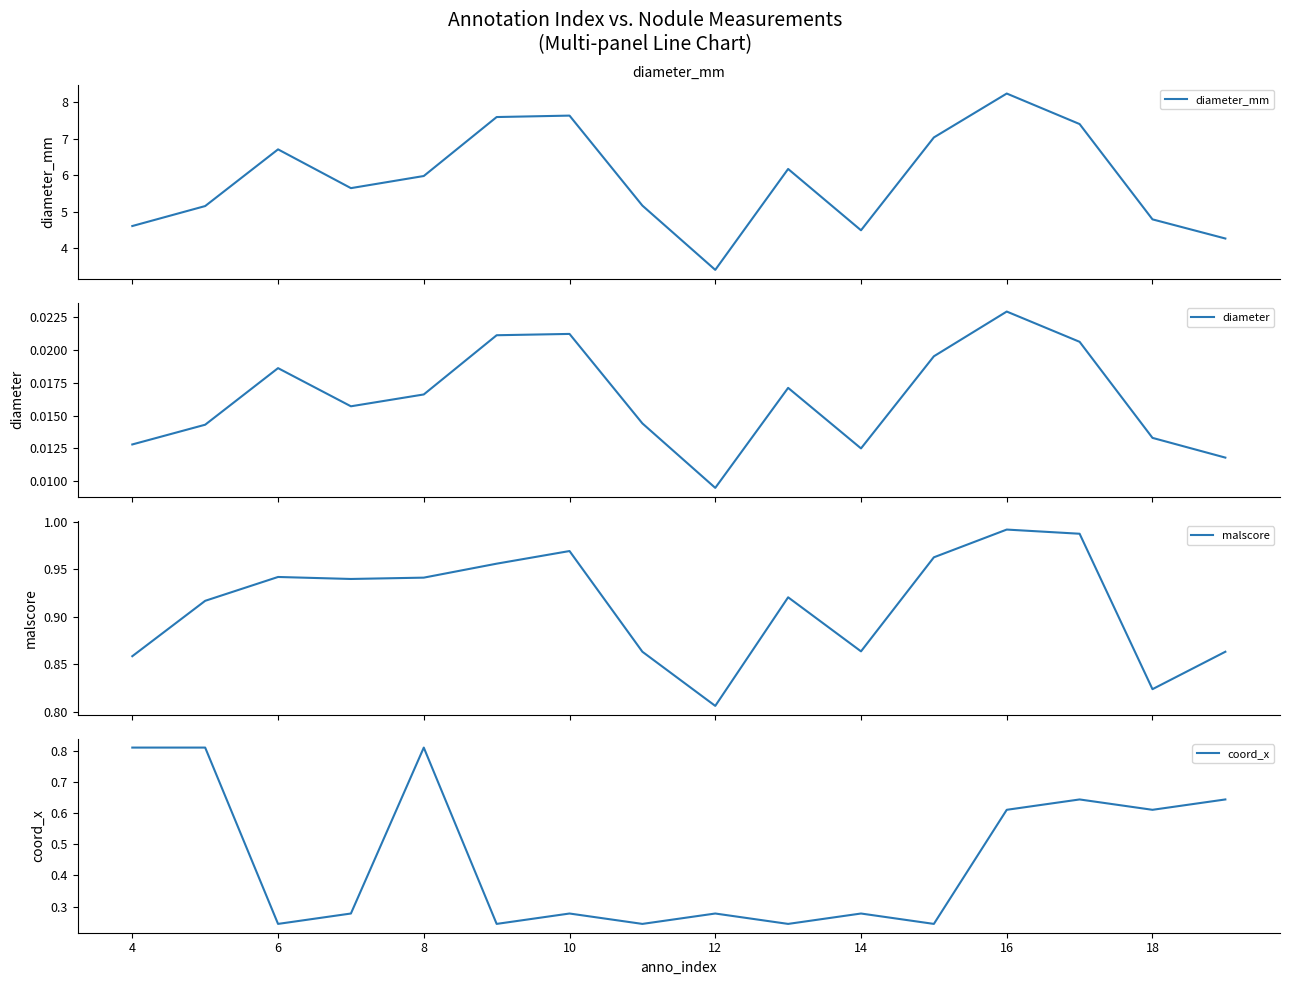

The value of coord_x at 18 is 0.2. True or false?

False